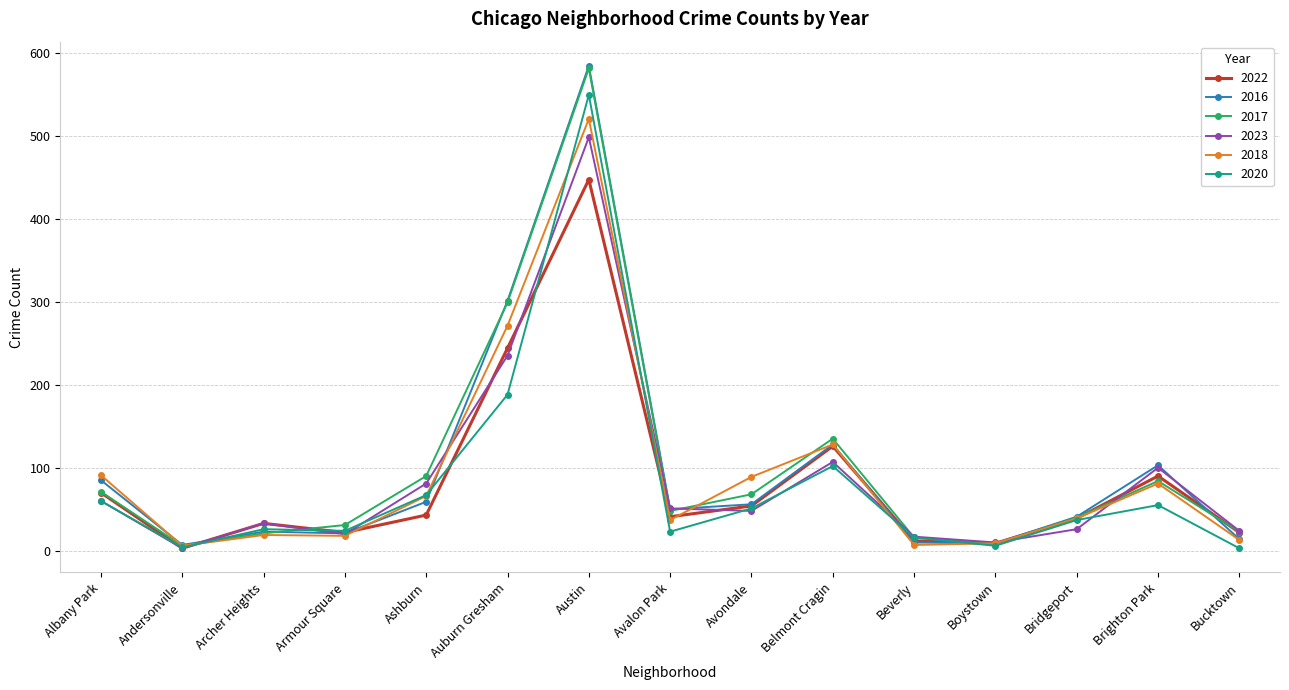

Which series changed the most between Armour Square and Auburn Gresham?

2016